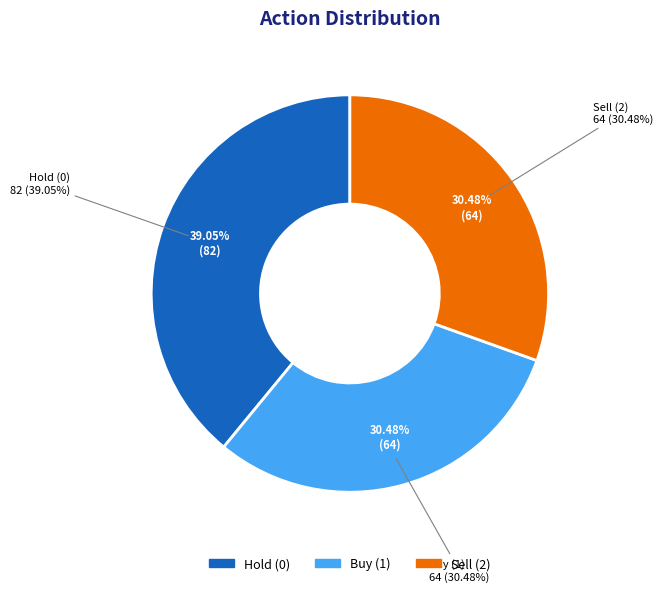

Is 2 the majority of the pie?

No